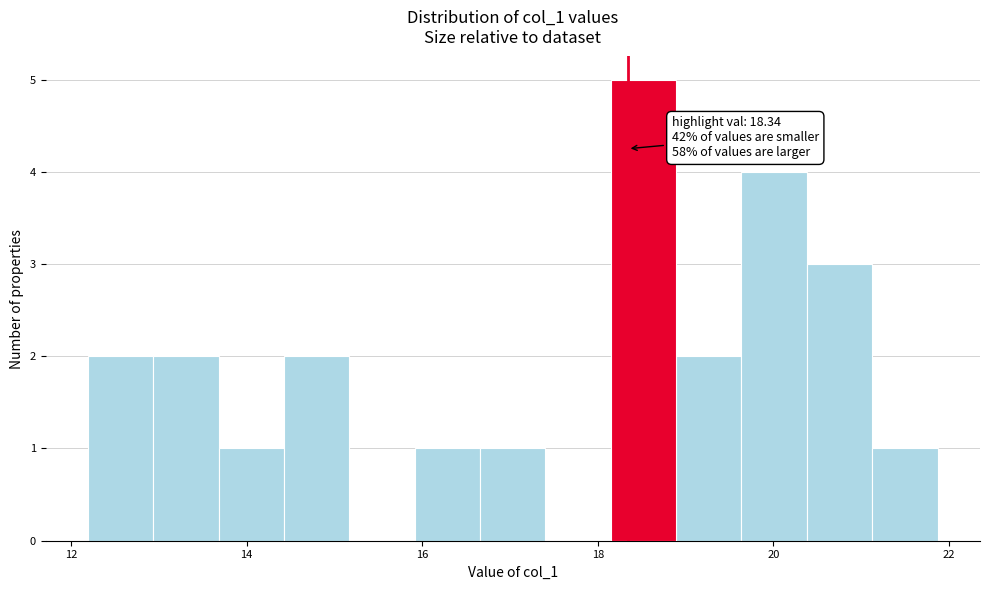

Around what value on the x-axis is the tallest bar? Give the approximate position of its centre, as read against the axis.

18.6